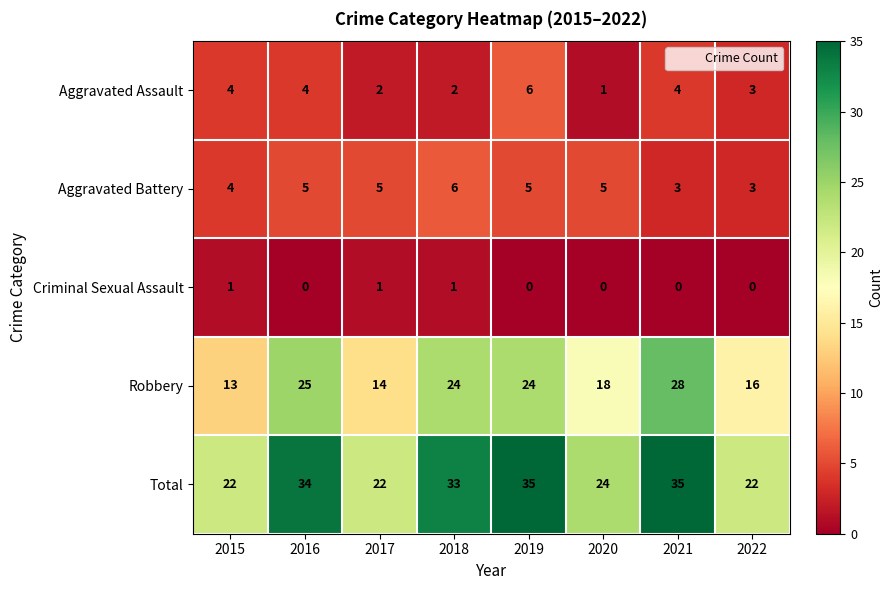

Between 2019 and 2021, which series saw the biggest shift?

Robbery